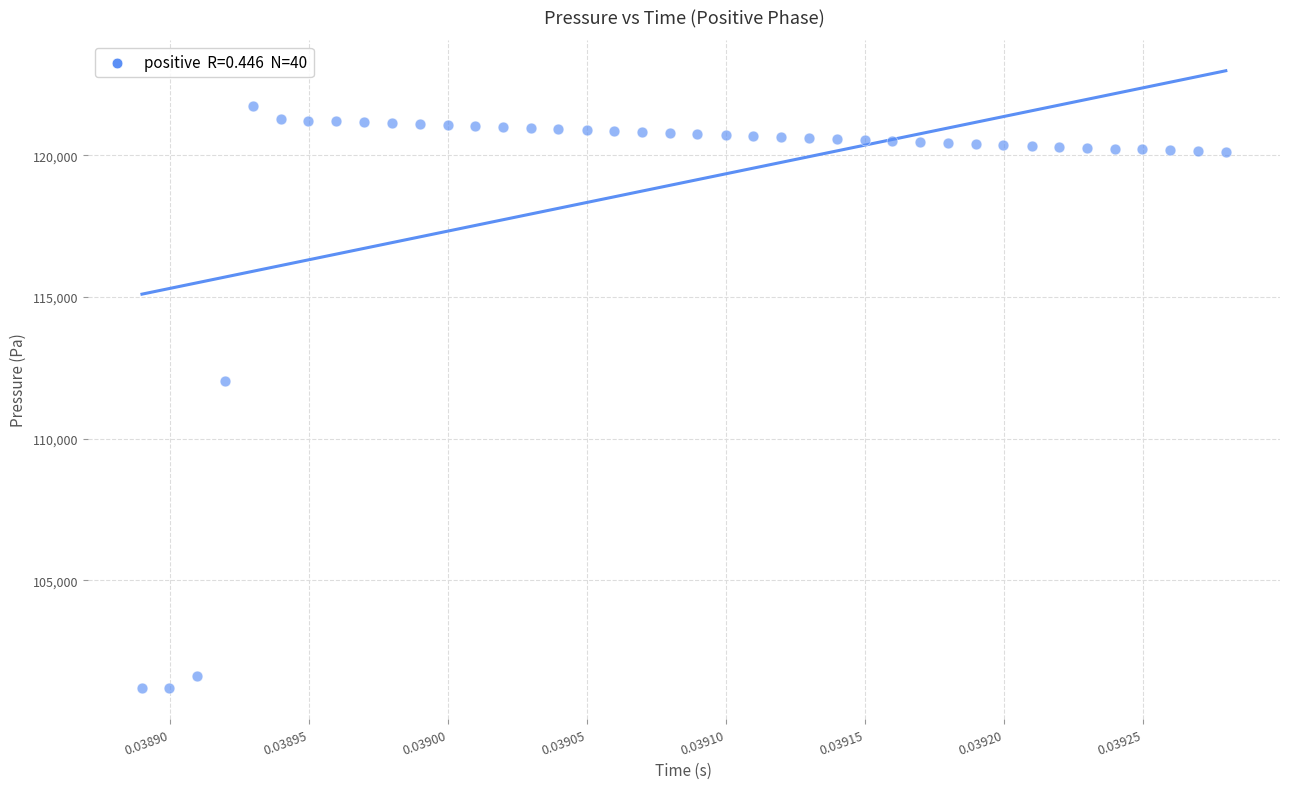

What is the range of Y values (max minus min)?

20542.6